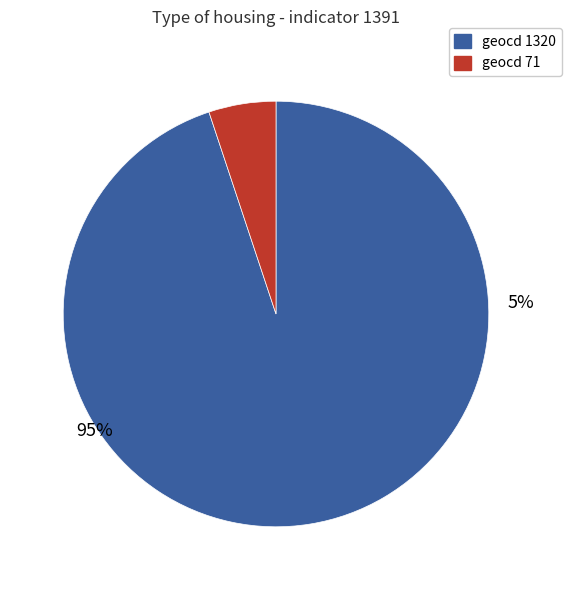

What is the change in value from geocd_1320 to geocd_71?

-8979